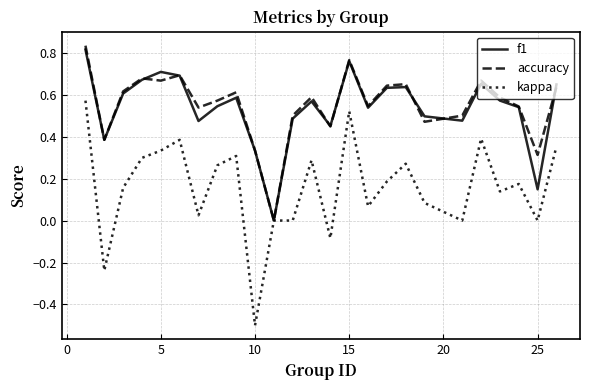

Which series has the largest range (max minus min)?

kappa